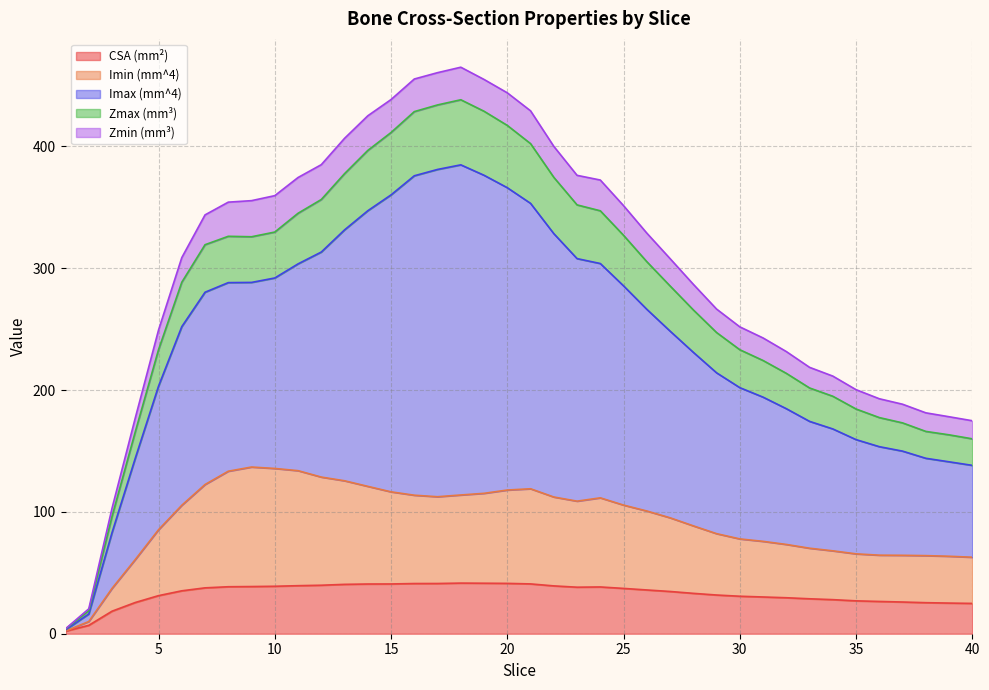

What is the spread (max minus min) of values at 32?

202.1